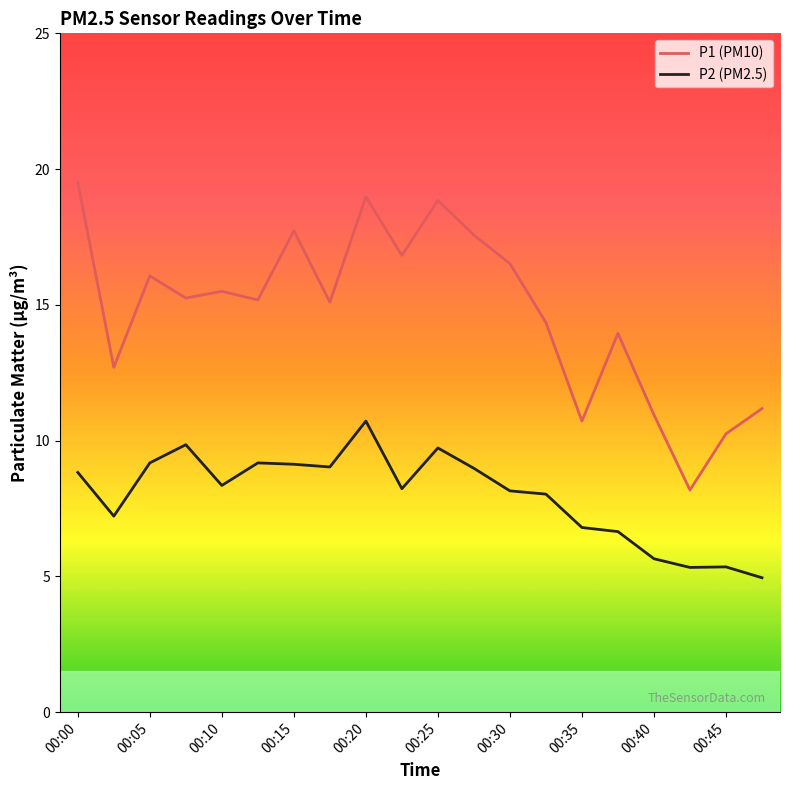

What is the difference between the maximum and minimum values in the P1 (PM10) series?

11.3